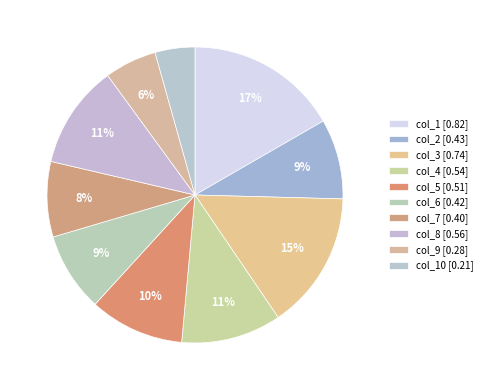

Count the number of slices in the pie.

10